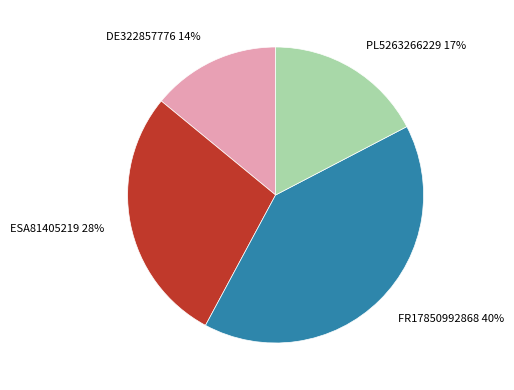

Do PL5263266229 17% and ESA81405219 28% together represent more than half of the pie?

No